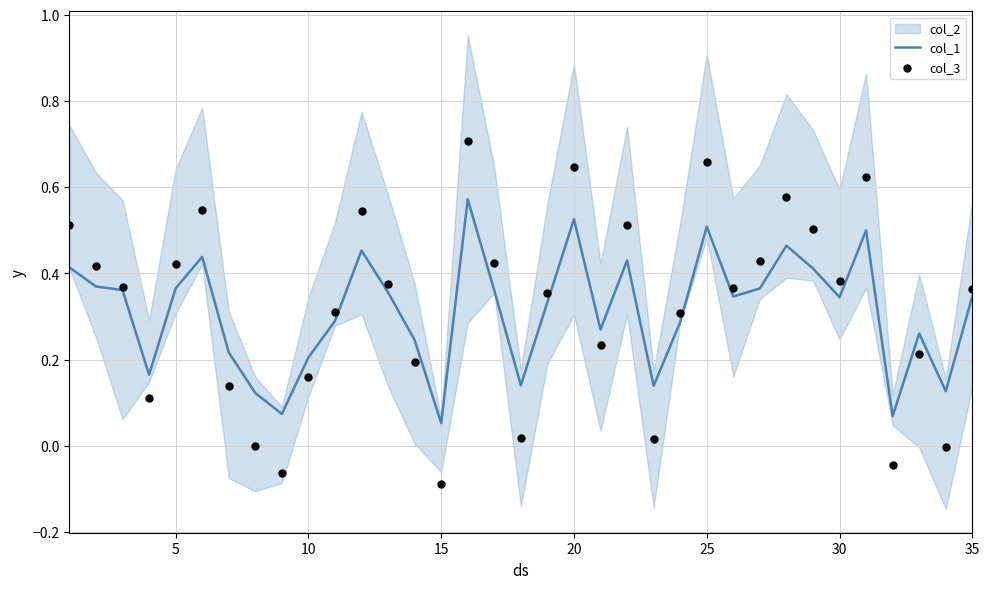

The value of col_1 at 10 is 0.2. True or false?

True